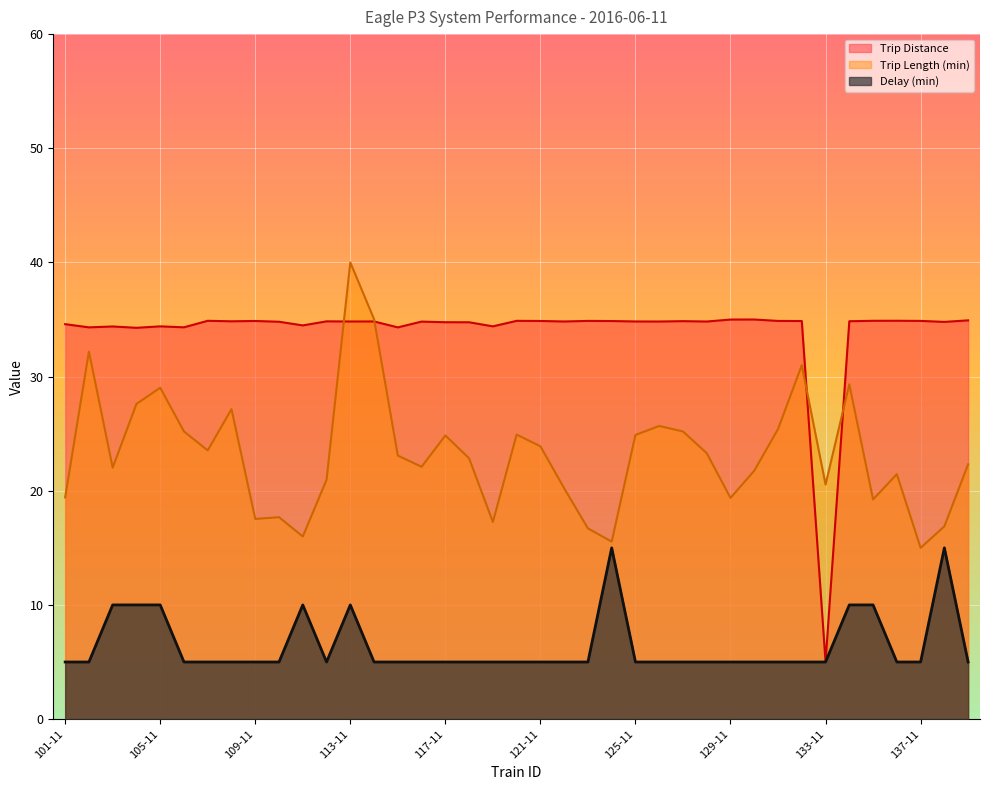

Count the number of categories in the chart.

39